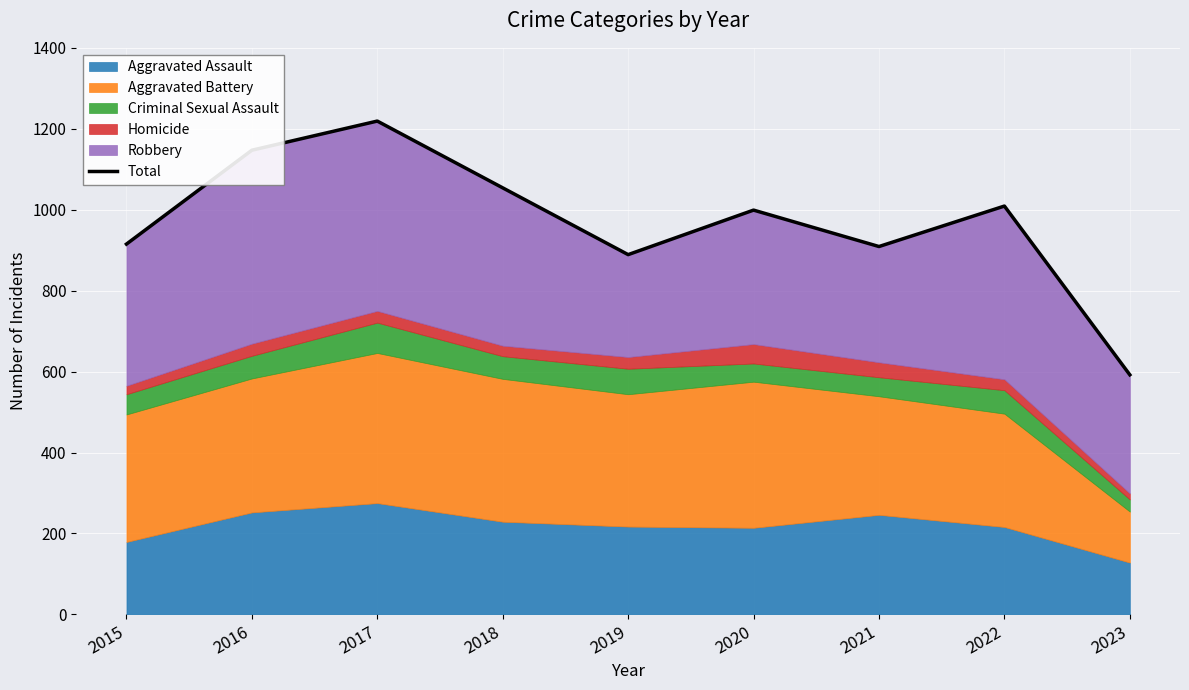

Rank the categories by value from highest to lowest.

2017, 2016, 2018, 2022, 2020, 2015, 2021, 2019, 2023